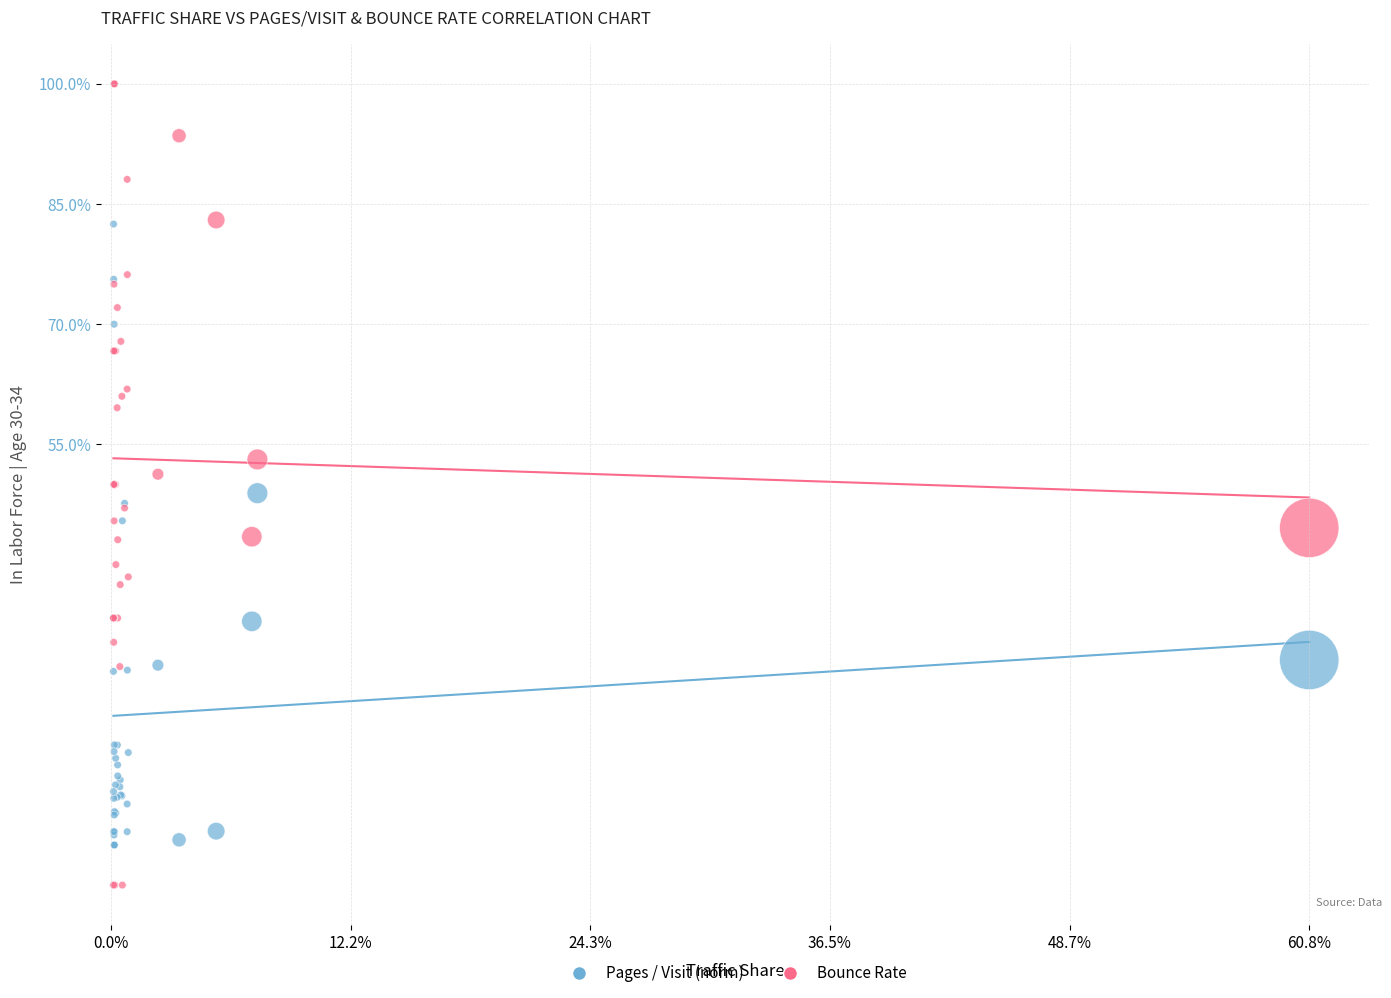

Which series contains the highest Y value?

Bounce Rate